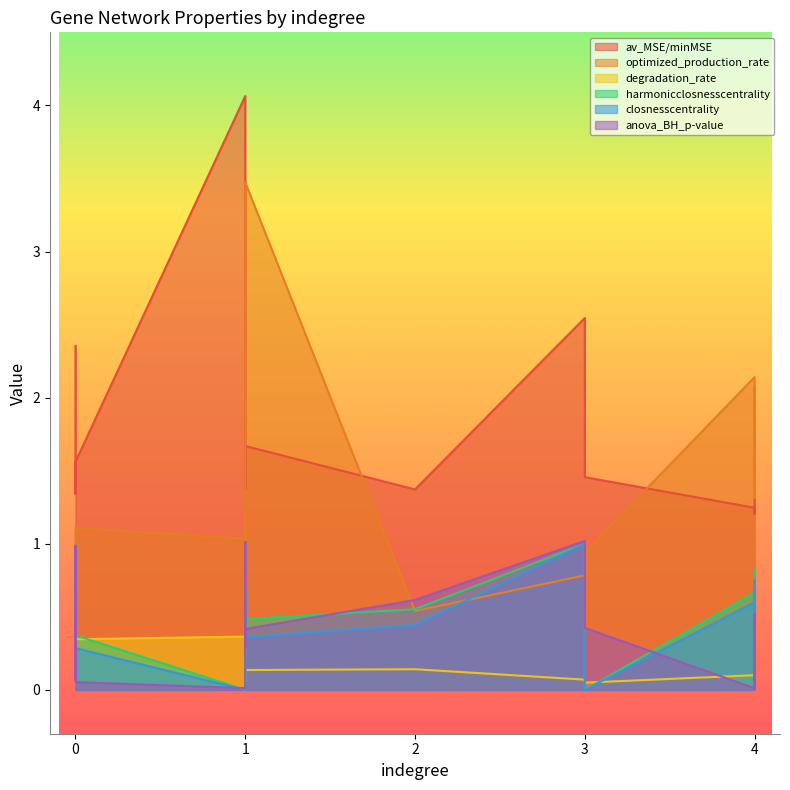

Does the chart display data point markers on the line(s)?

No